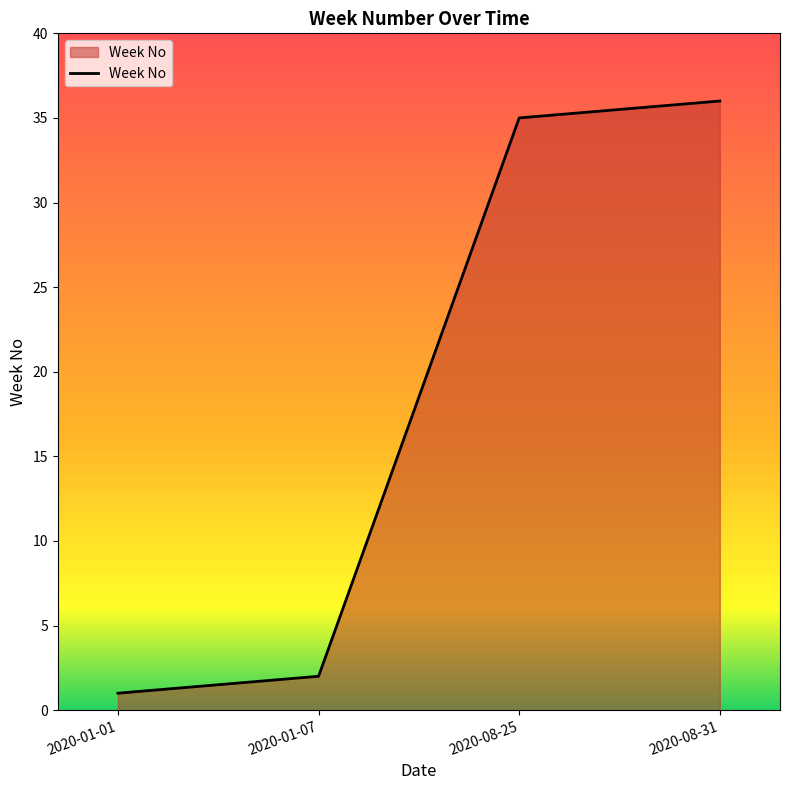

List the labels in order of value, largest first.

2020-08-31, 2020-08-25, 2020-01-07, 2020-01-01